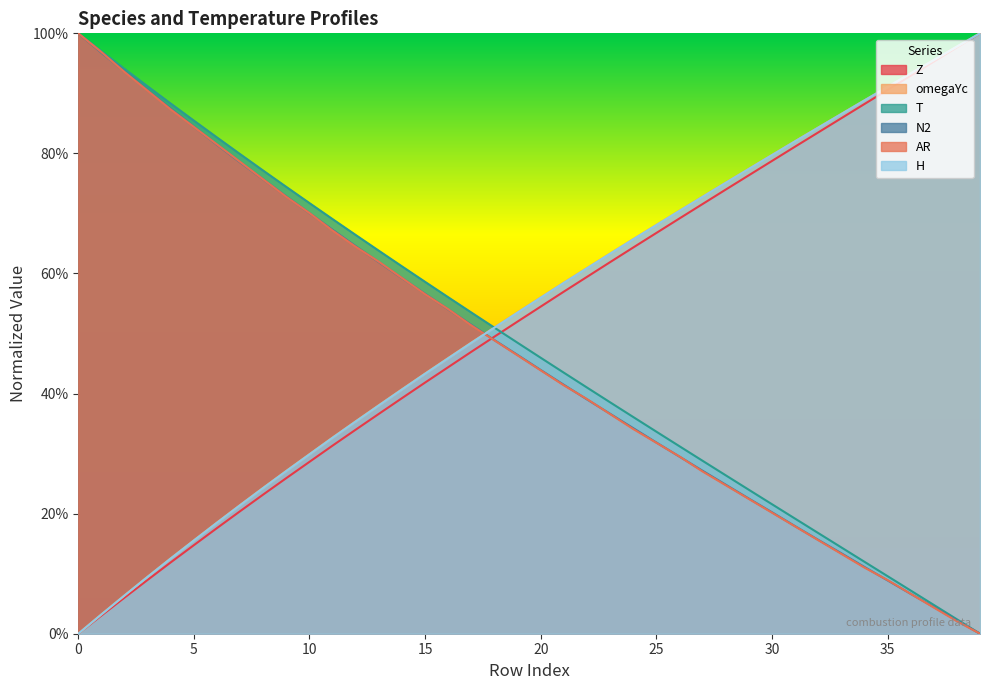

Reading right to left, extract all data points from this chart.

Z: 1.0	1.0	1.0	0.9	0.9	0.9	0.9	0.8	0.8	0.8	0.8	0.7	0.7	0.7	0.7	0.6	0.6	0.6	0.6	0.5	0.5	0.5	0.5	0.4	0.4	0.4	0.4	0.3	0.3	0.3	0.3	0.2	0.2	0.2	0.1	0.1	0.1	0.1	0.0	0.0
omegaYc: 1.0	1.0	1.0	0.9	0.9	0.9	0.9	0.8	0.8	0.8	0.8	0.8	0.7	0.7	0.7	0.7	0.6	0.6	0.6	0.6	0.5	0.5	0.5	0.5	0.4	0.4	0.4	0.4	0.3	0.3	0.3	0.2	0.2	0.2	0.2	0.1	0.1	0.1	0.0	0.0
T: 0.0	0.0	0.0	0.1	0.1	0.1	0.1	0.2	0.2	0.2	0.2	0.3	0.3	0.3	0.3	0.4	0.4	0.4	0.4	0.5	0.5	0.5	0.5	0.6	0.6	0.6	0.6	0.7	0.7	0.7	0.7	0.8	0.8	0.8	0.9	0.9	0.9	0.9	1.0	1.0
N2: 0.0	0.0	0.0	0.1	0.1	0.1	0.1	0.2	0.2	0.2	0.2	0.2	0.3	0.3	0.3	0.3	0.4	0.4	0.4	0.4	0.5	0.5	0.5	0.5	0.6	0.6	0.6	0.6	0.7	0.7	0.7	0.8	0.8	0.8	0.8	0.9	0.9	0.9	1.0	1.0
AR: 0.0	0.0	0.0	0.1	0.1	0.1	0.1	0.2	0.2	0.2	0.2	0.2	0.3	0.3	0.3	0.3	0.4	0.4	0.4	0.4	0.5	0.5	0.5	0.5	0.6	0.6	0.6	0.6	0.7	0.7	0.7	0.8	0.8	0.8	0.8	0.9	0.9	0.9	1.0	1.0
H: 1.0	1.0	1.0	0.9	0.9	0.9	0.9	0.8	0.8	0.8	0.8	0.8	0.7	0.7	0.7	0.7	0.6	0.6	0.6	0.6	0.5	0.5	0.5	0.5	0.4	0.4	0.4	0.4	0.3	0.3	0.3	0.2	0.2	0.2	0.2	0.1	0.1	0.1	0.0	0.0